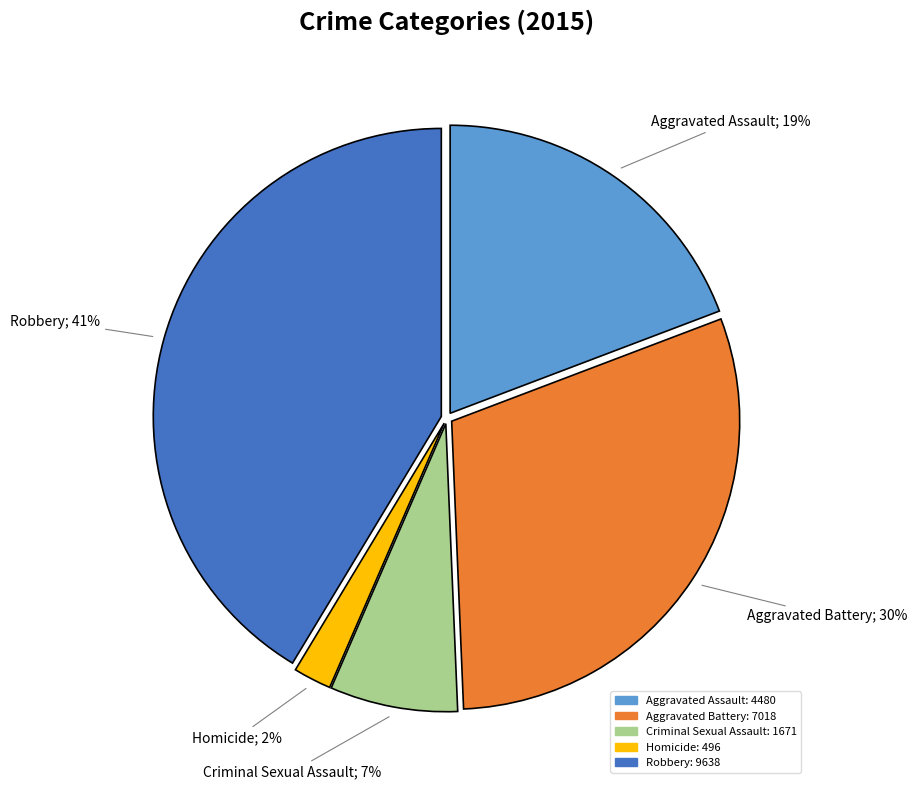

Which slice is the largest?

Robbery